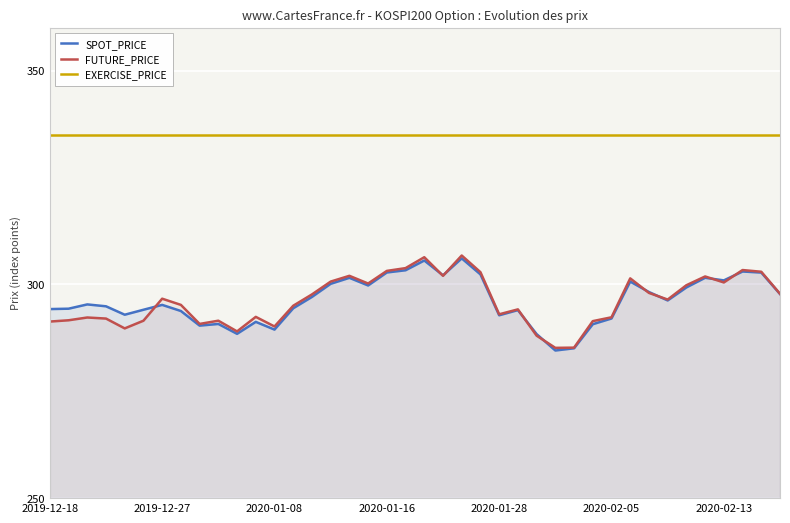

True or false: EXERCISE_PRICE has more than 0 interior local peaks.

False